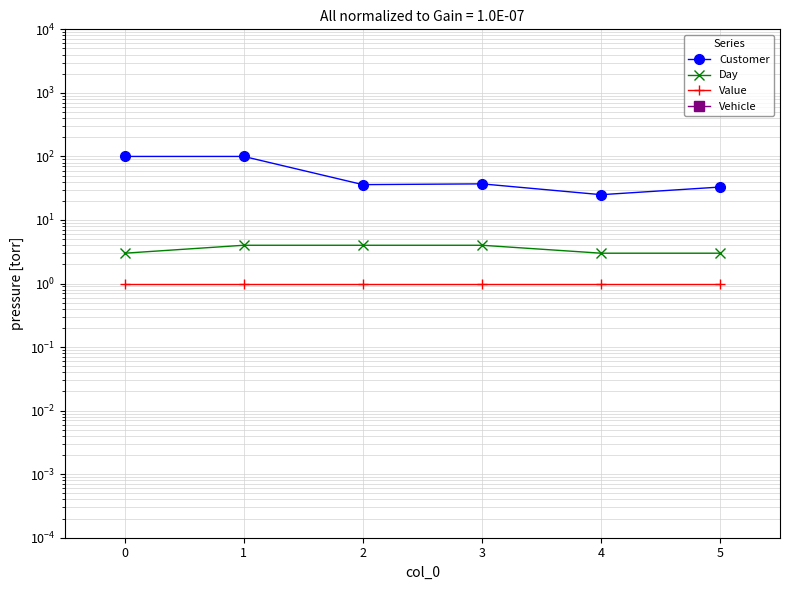

What value does the Value series have at 0?

1